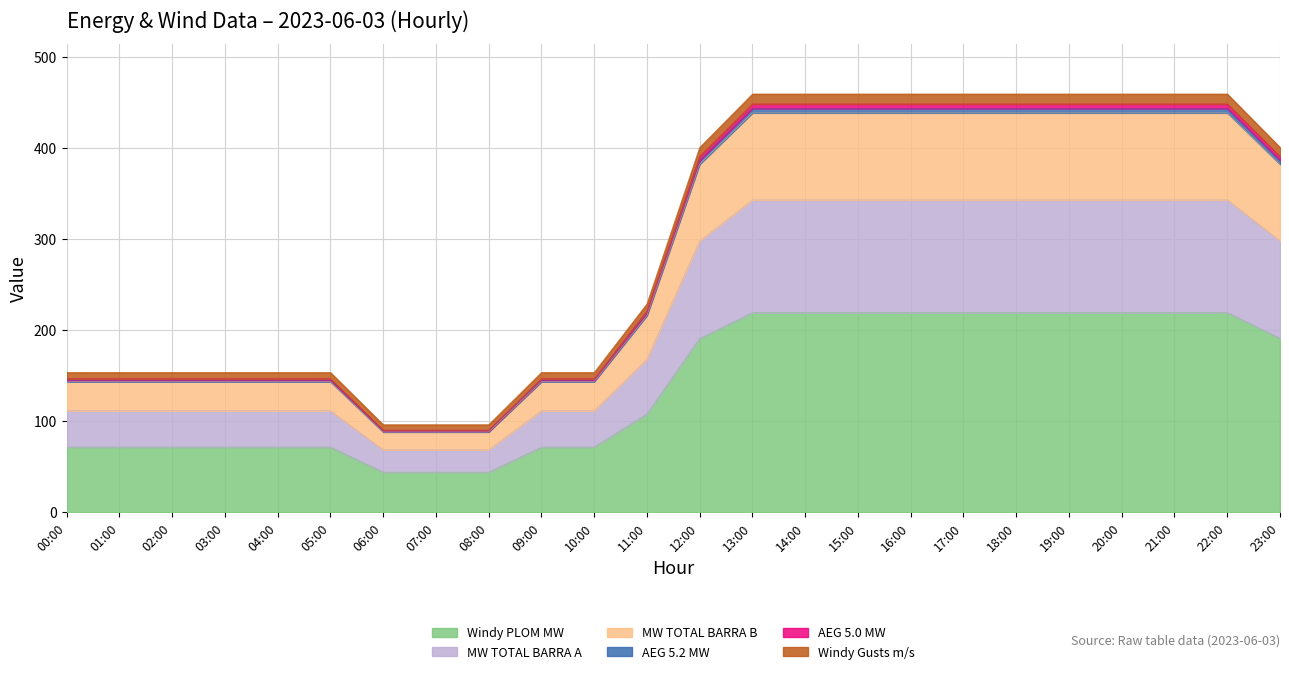

What is the highest value of the Windy PLOM MW series?

219.6